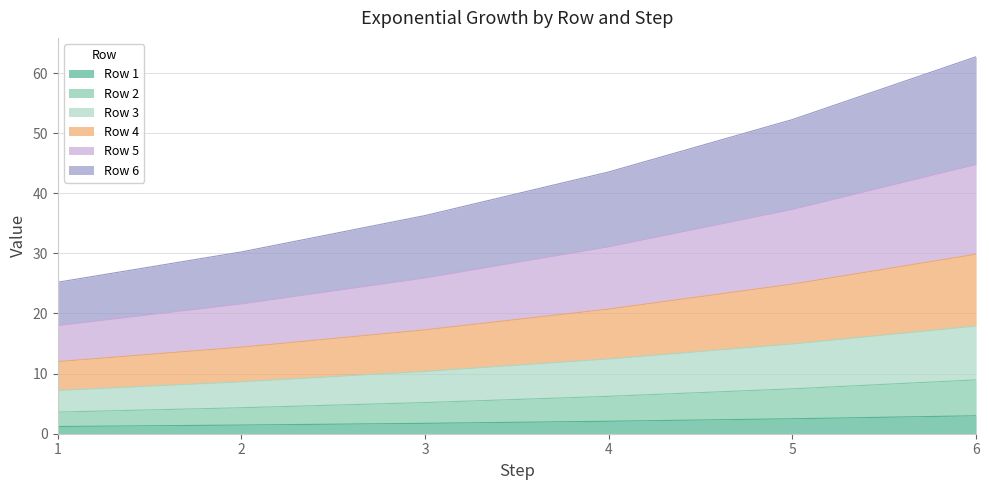

What are all the series names shown in the legend?

Row 1, Row 2, Row 3, Row 4, Row 5, Row 6